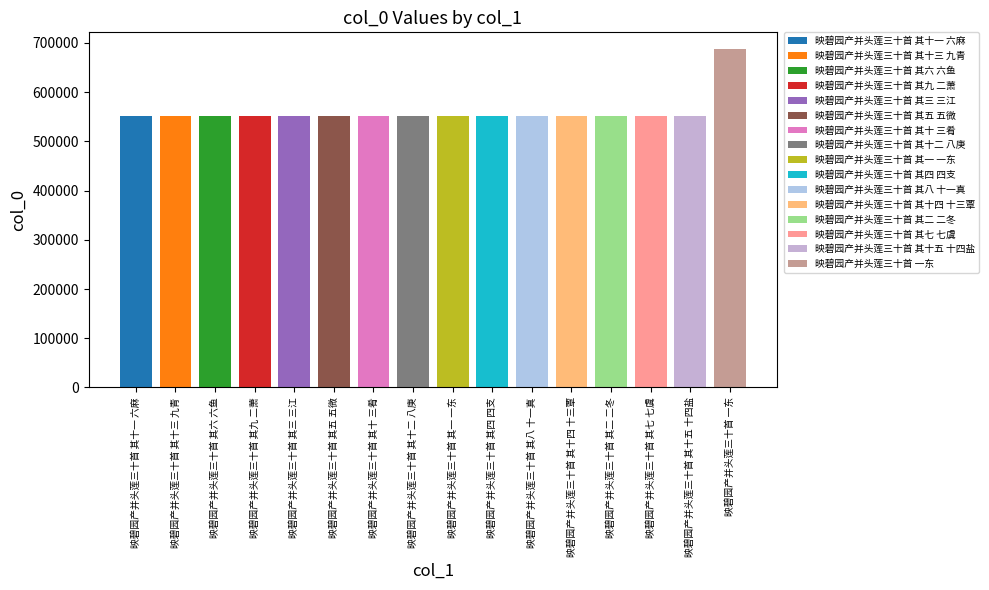

What is the sum of all values?

8968510